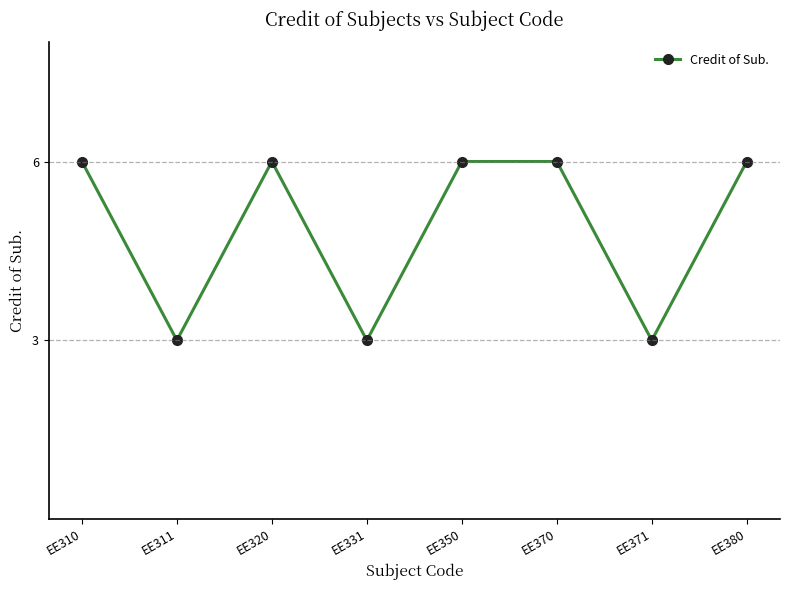

True or false: there are more than 0 points higher than both neighbors.

True